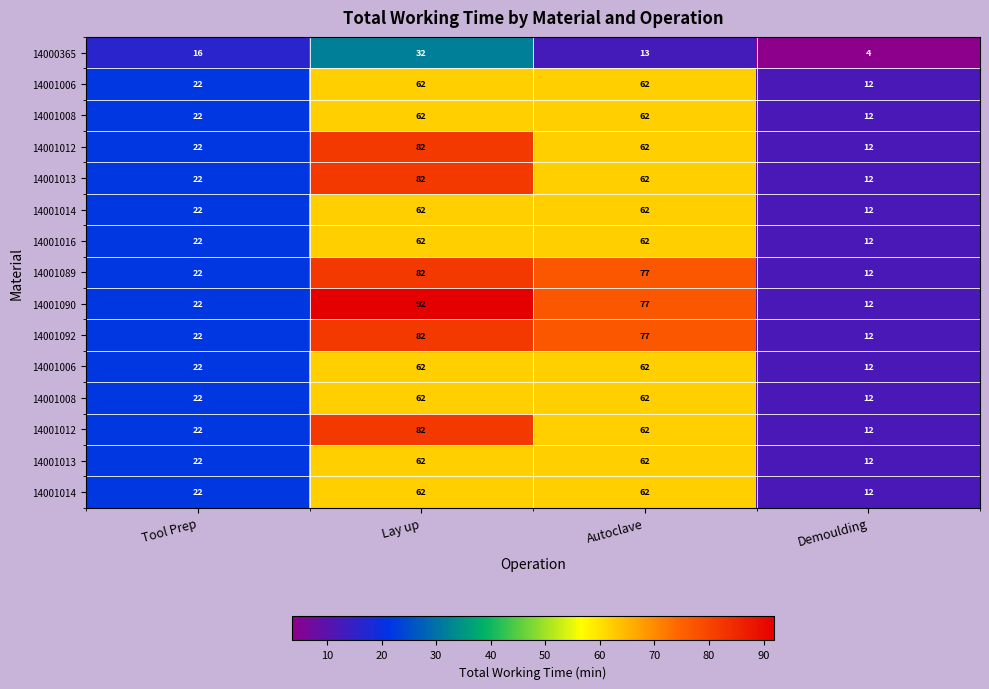

At how many categories does at least one series exceed 66?

2